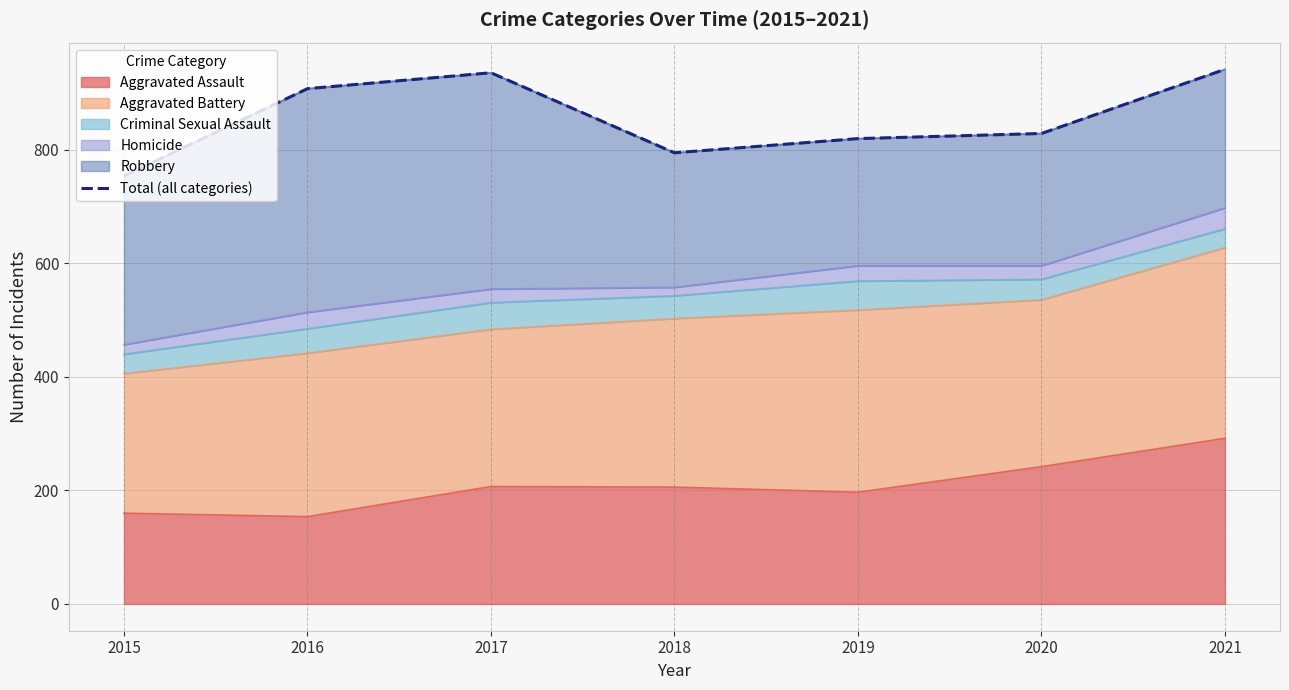

How many points are higher than both their immediate neighbors (excluding endpoints)?

1